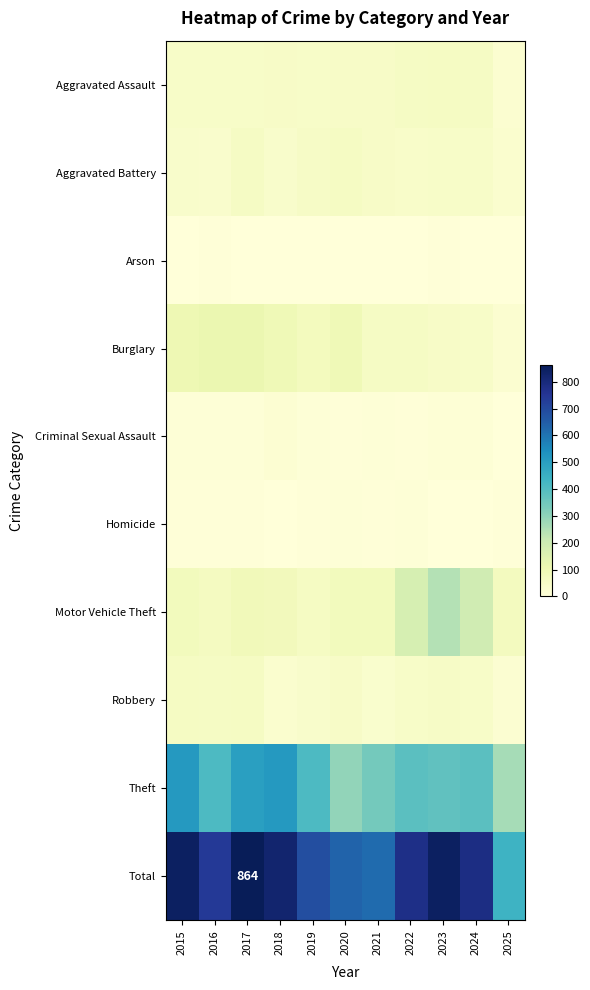

Is it true that Theft equals 264 at 2025?

True